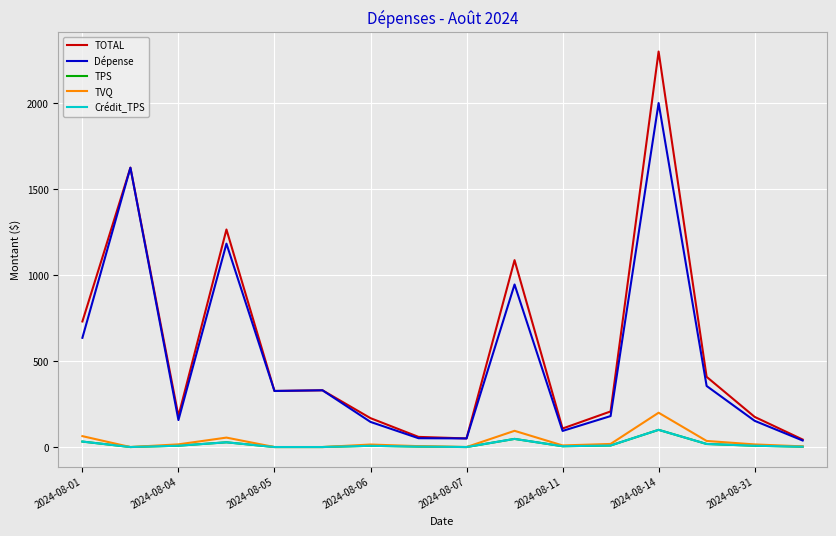

Does the chart display data point markers on the line(s)?

No